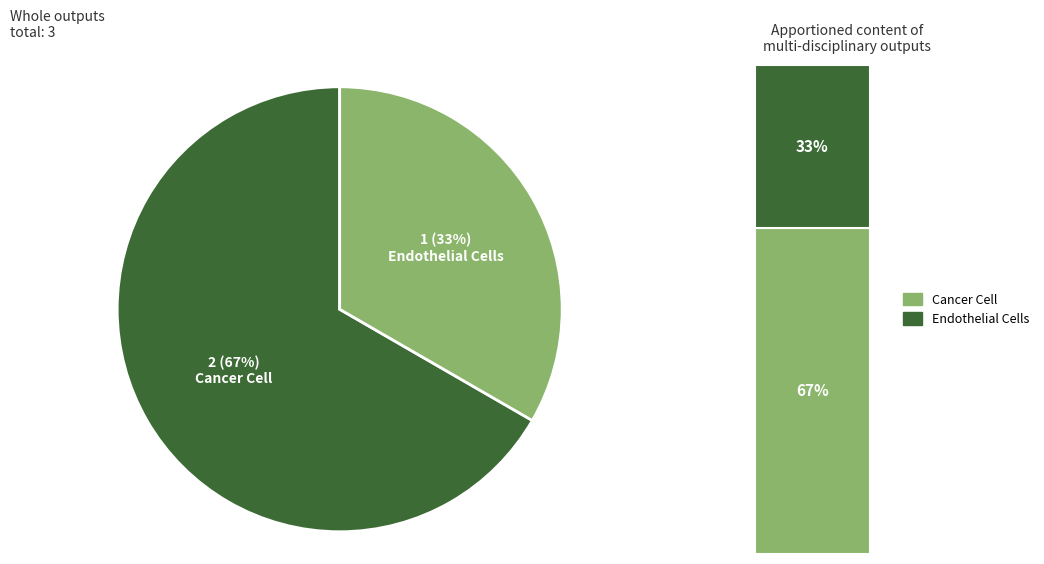

Which slice represents more than half of the pie?

Cancer Cell